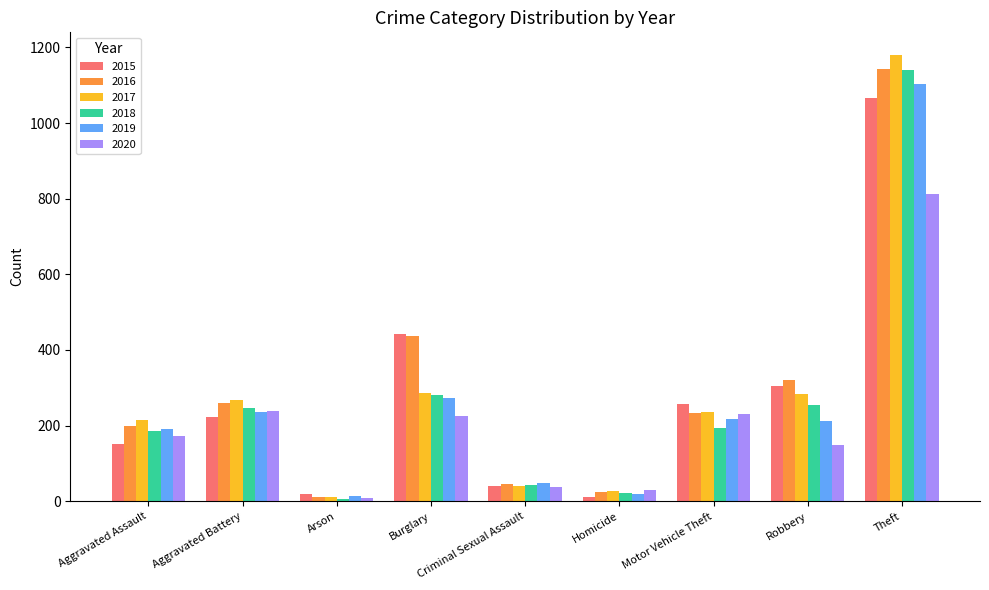

At which category is the sum across all series the highest?

Theft